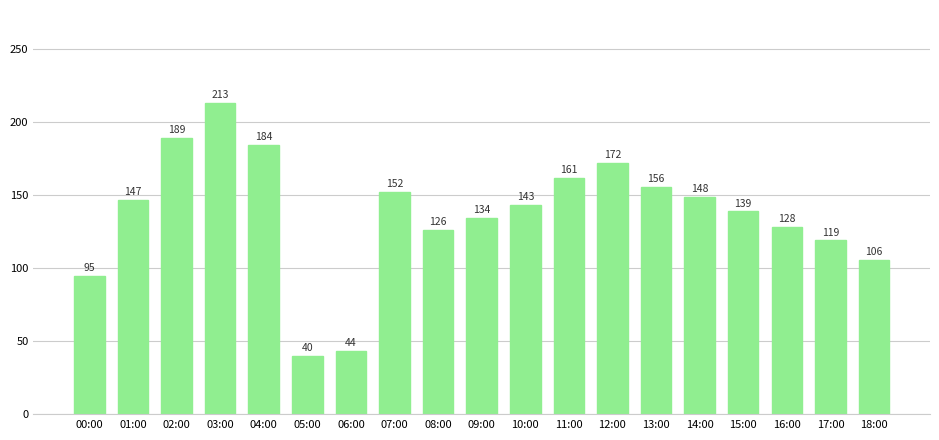

At which label does the data first exceed 143?

01:00